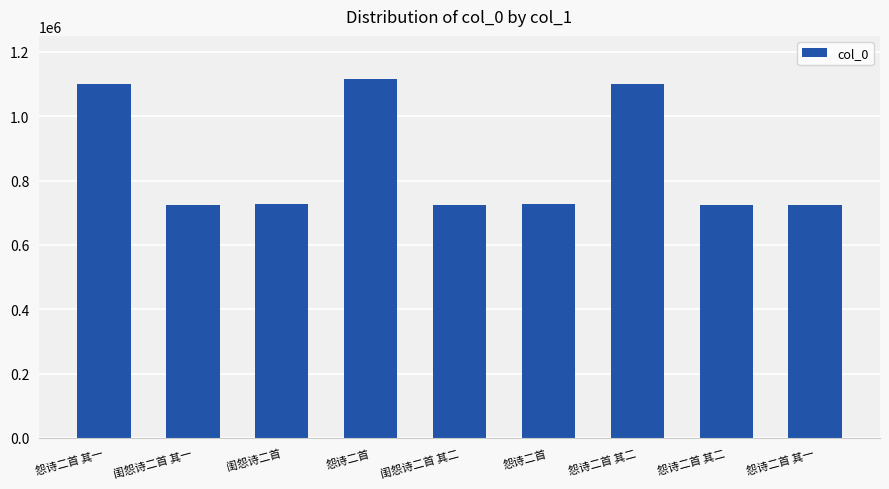

How many data points are less than 727151?

4